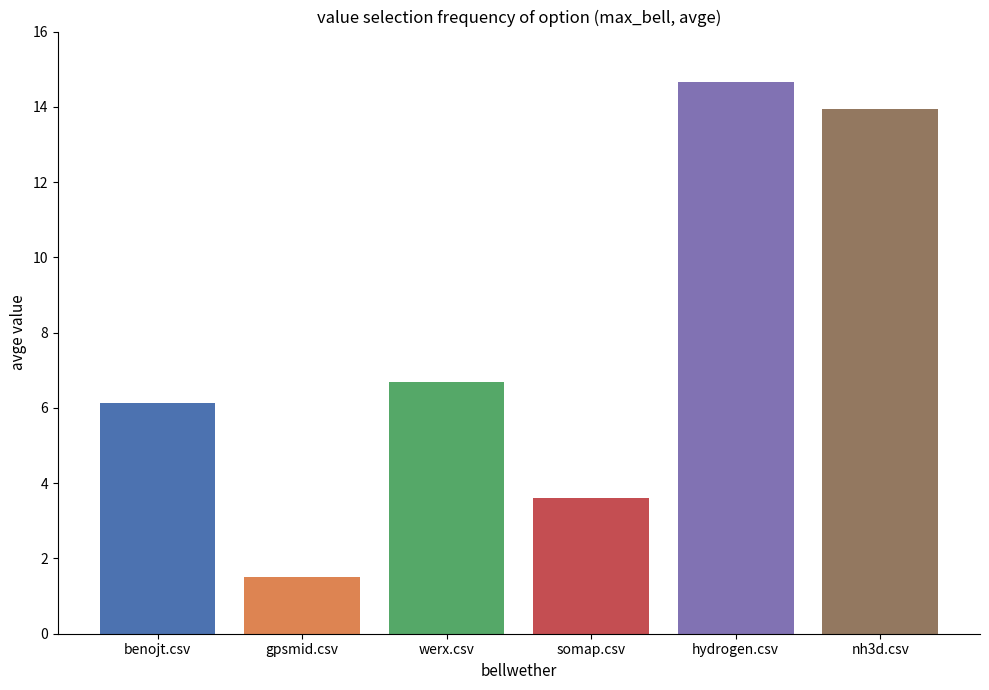

What is the greatest value displayed?

14.7